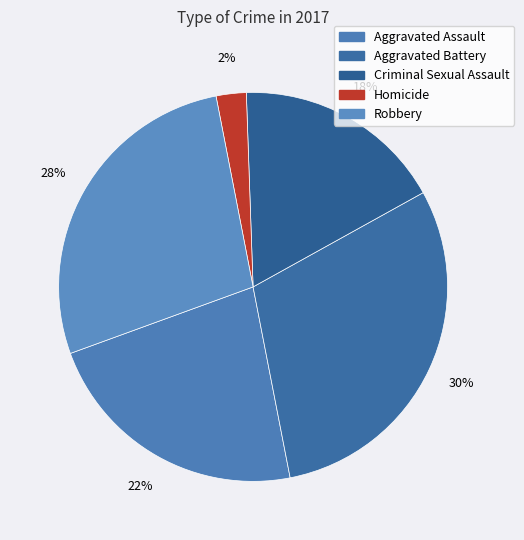

To the nearest percent, what is the difference between the Robbery and Aggravated Battery slice percentages?

2%